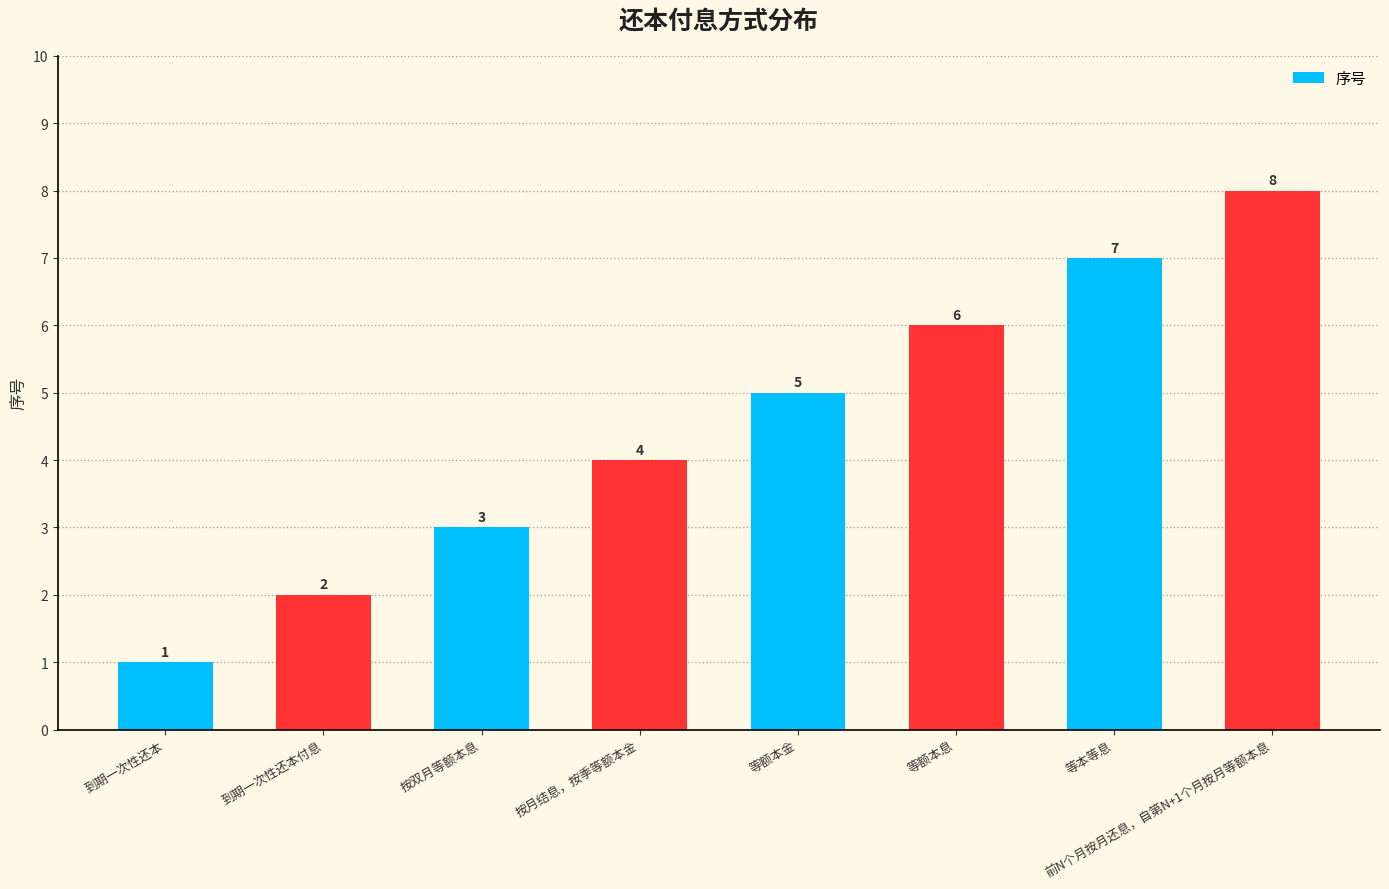

What is the change in value from 到期一次性还本 to 按月结息，按季等额本金?

+3